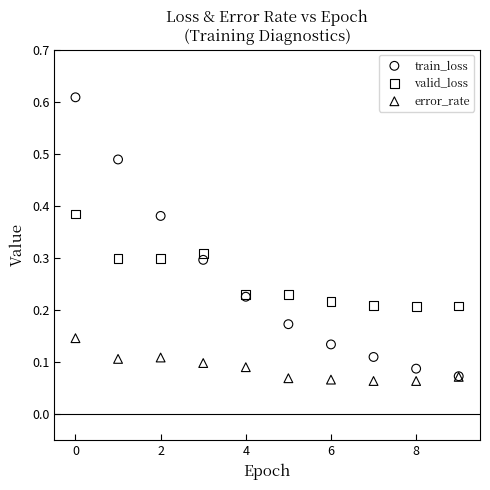

Which series reaches the maximum Y coordinate?

train_loss